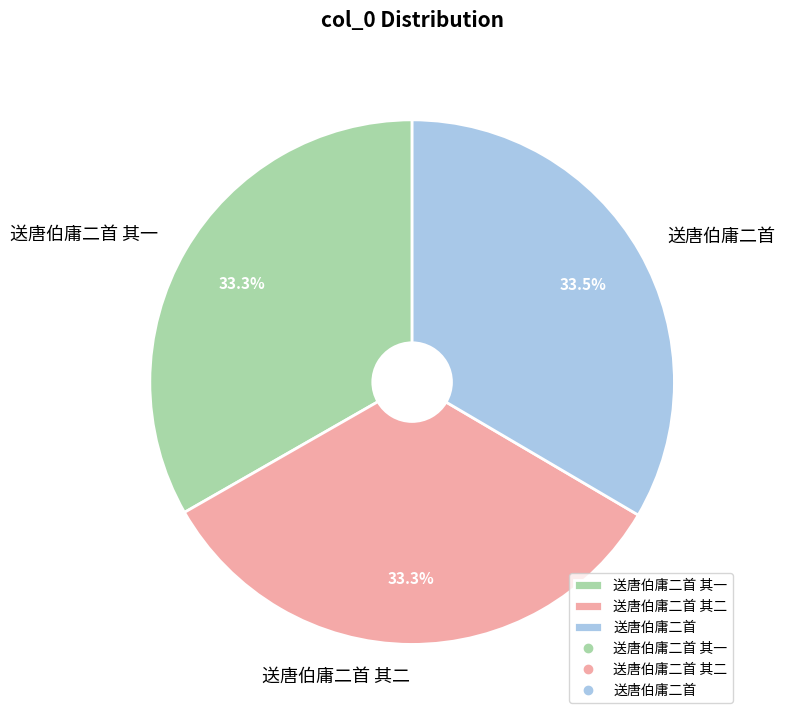

Is 送唐伯庸二首 其二 the majority of the pie?

No